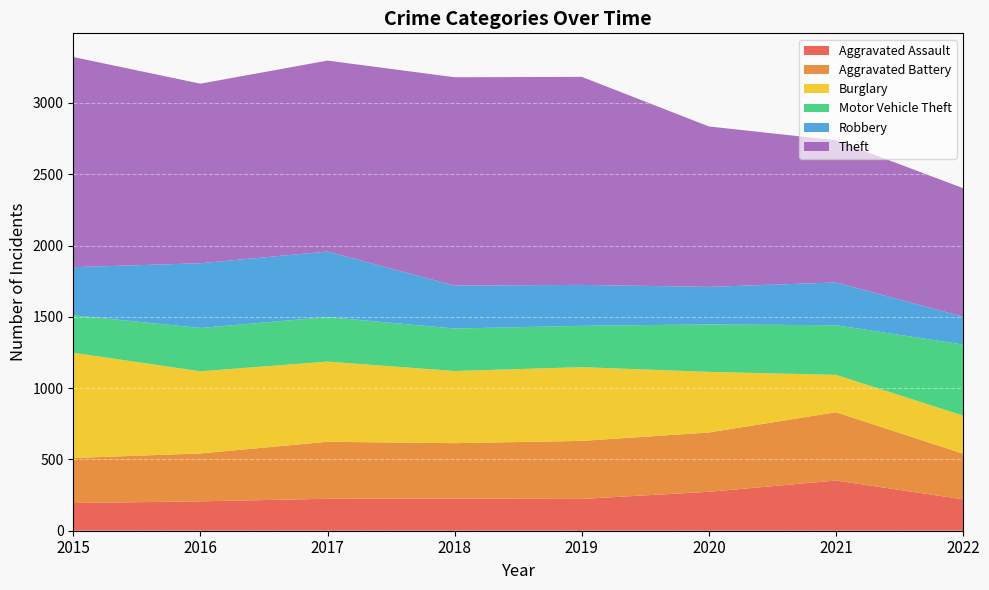

Reading left to right, what are all the values shown in this chart?

Aggravated Assault: 194	206	224	225	223	273	352	220
Aggravated Battery: 316	336	400	389	407	416	479	320
Burglary: 738	576	562	506	517	425	262	267
Motor Vehicle Theft: 263	304	312	298	290	333	348	499
Robbery: 337	454	460	301	287	263	300	195
Theft: 1474	1259	1339	1461	1459	1125	997	901